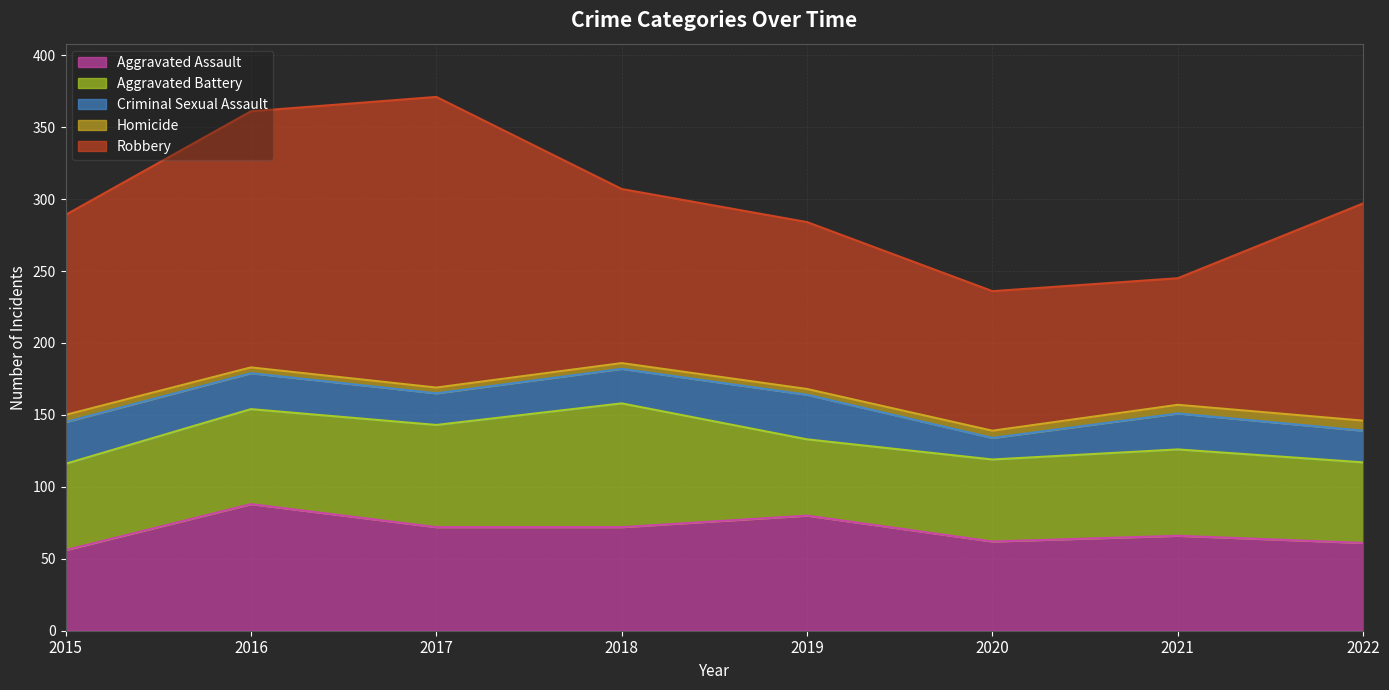

True or false: Homicide and Aggravated Battery intersect in this chart.

False